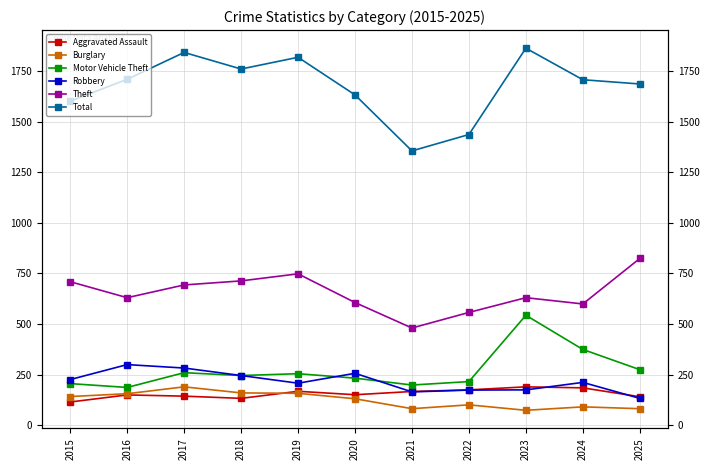

What is the highest value of the Aggravated Assault series?

189